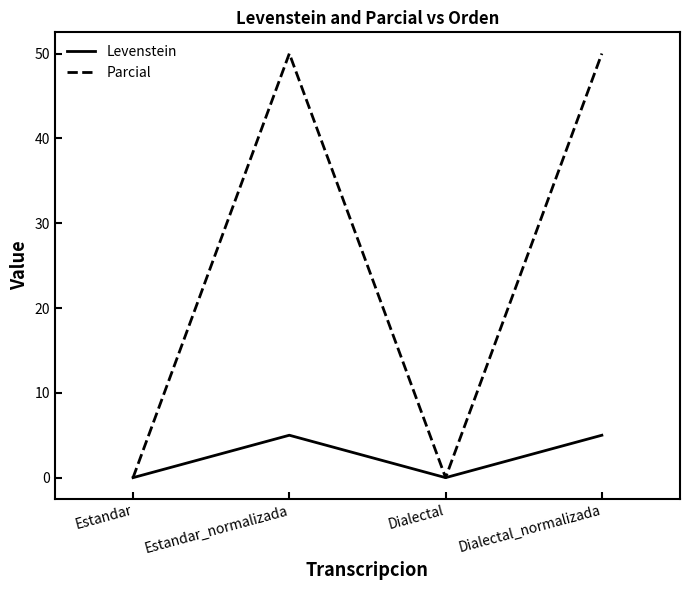

The value of Parcial at Estandar_normalizada is 89.5. True or false?

False